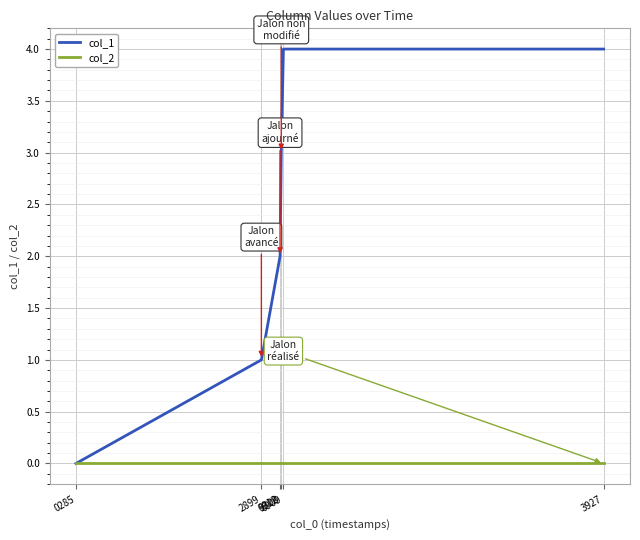

Does the chart display data point markers on the line(s)?

No